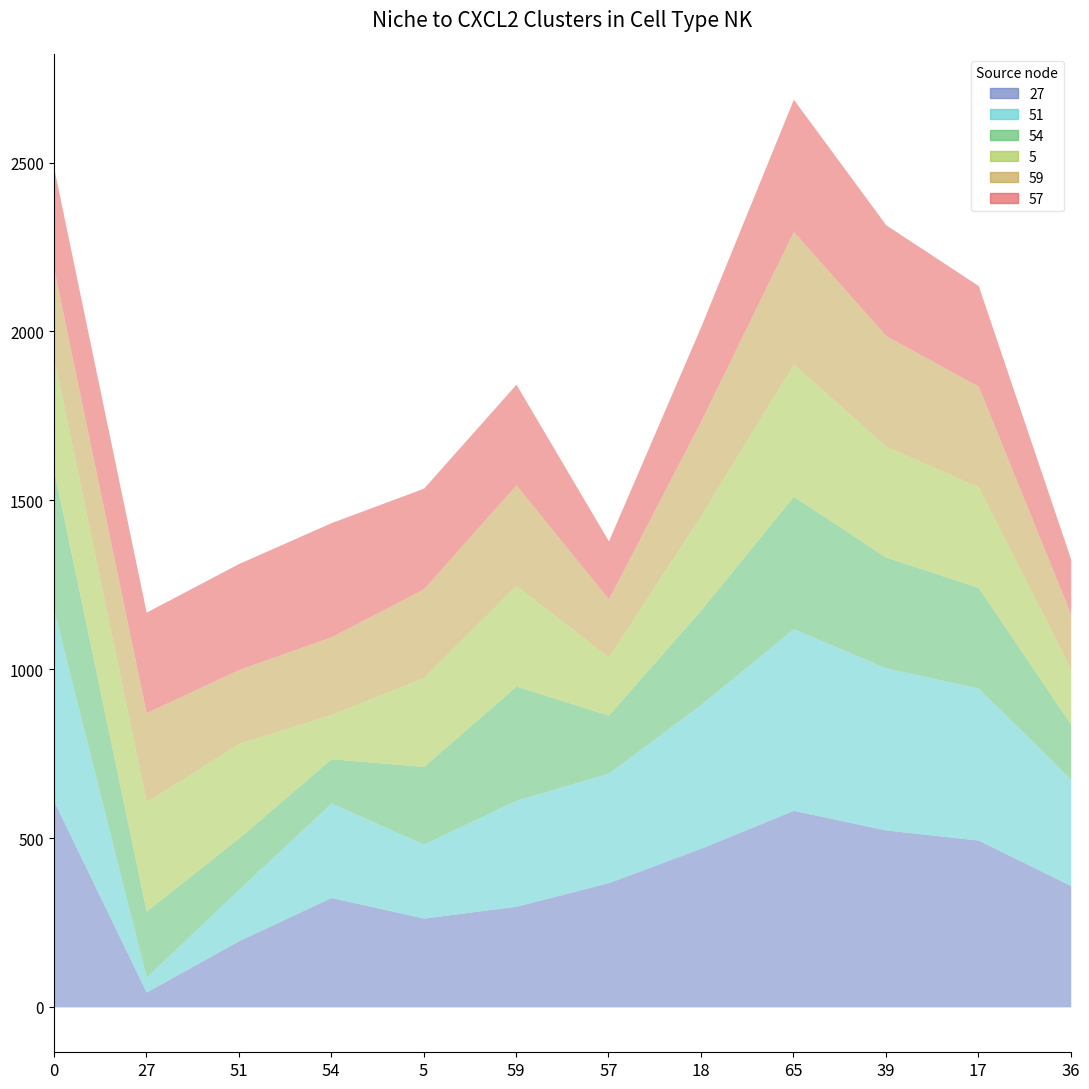

At which category does 51 reach its first local peak?

54